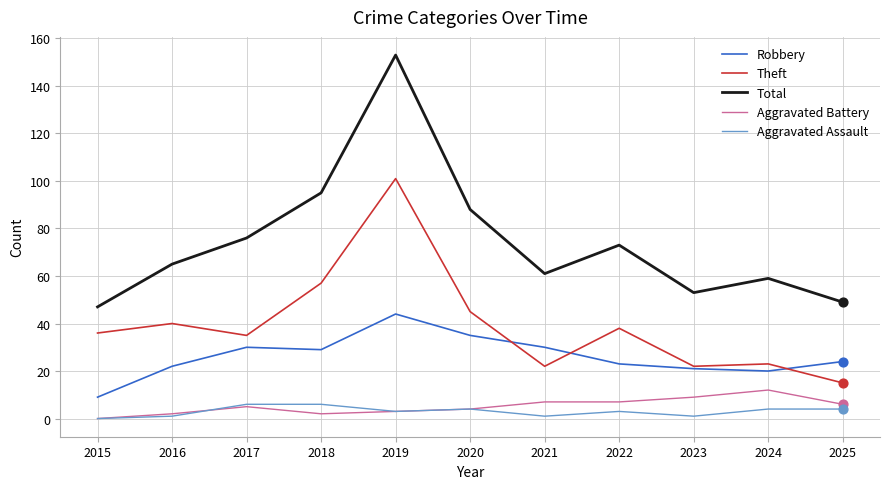

Is the value of Aggravated Assault at 2024 greater than the value of Theft at 2015?

No